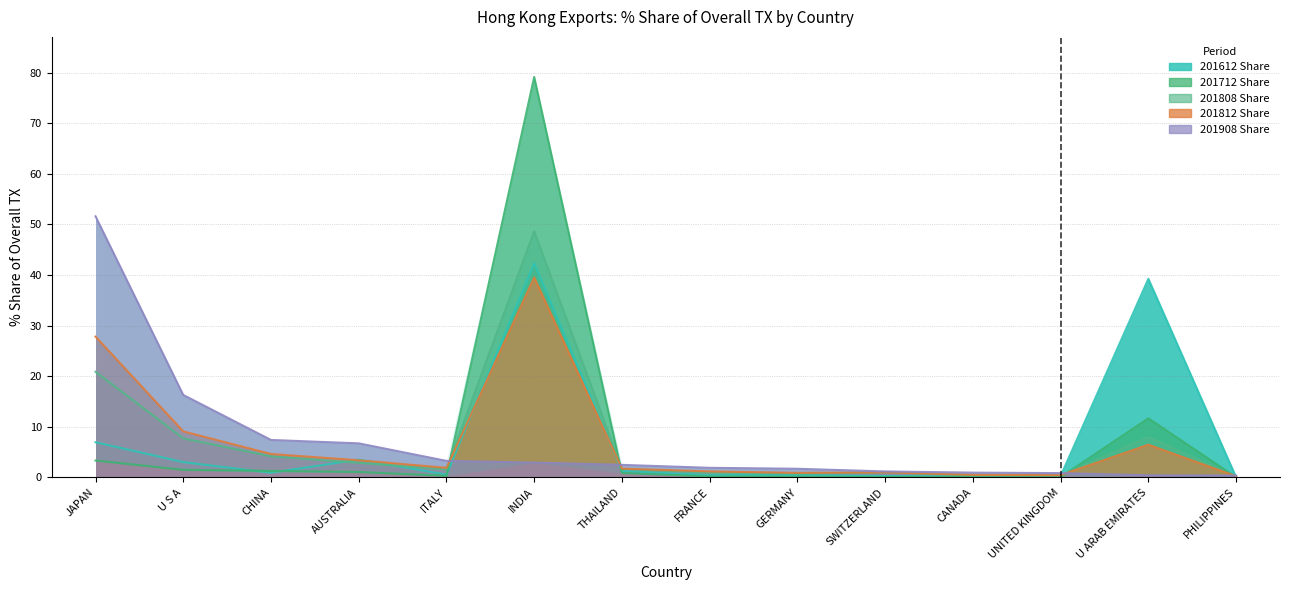

Rank the categories by 201612_Share value from lowest to highest.

PHILIPPINES, CANADA, UNITED KINGDOM, SWITZERLAND, FRANCE, GERMANY, ITALY, CHINA, THAILAND, U S A, AUSTRALIA, JAPAN, U ARAB EMIRATES, INDIA